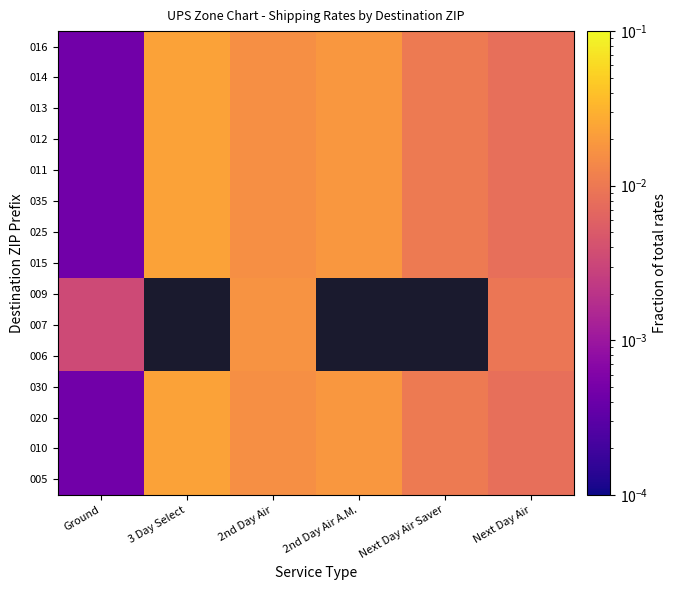

Is it true that 005 equals 0.0 at 2nd Day Air A.M.?

False